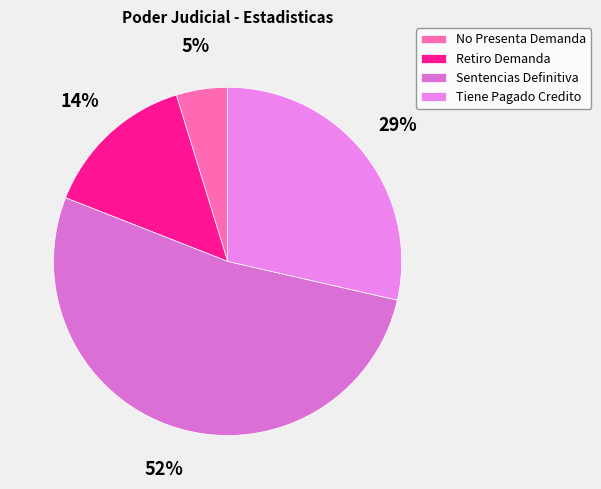

Does Tiene Pagado Credito represent more than half of the total?

No